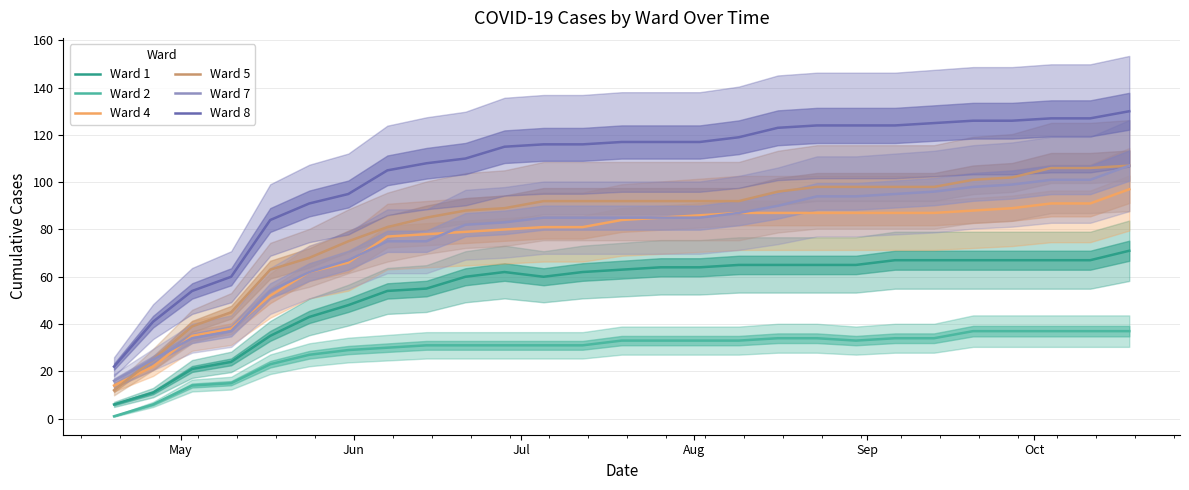

Reading left to right, what are all the values shown in this chart?

Ward 1: 6	11	21	24	35	43	48	54	55	60	62	60	62	63	64	64	65	65	65	65	67	67	67	67	67	67	71
Ward 2: 1	6	14	15	23	27	29	30	31	31	31	31	31	33	33	33	33	34	34	33	34	34	37	37	37	37	37
Ward 4: 14	22	35	38	52	62	66	77	78	79	80	81	81	84	85	86	87	87	87	87	87	87	88	89	91	91	97
Ward 5: 12	25	39	45	63	68	75	81	85	88	89	92	92	92	92	92	92	96	98	98	98	98	101	102	106	106	107
Ward 7: 16	25	34	37	54	62	67	75	75	82	83	85	85	85	85	85	87	90	94	94	95	96	98	99	101	101	107
Ward 8: 22	41	54	60	84	91	95	105	108	110	115	116	116	117	117	117	119	123	124	124	124	125	126	126	127	127	130